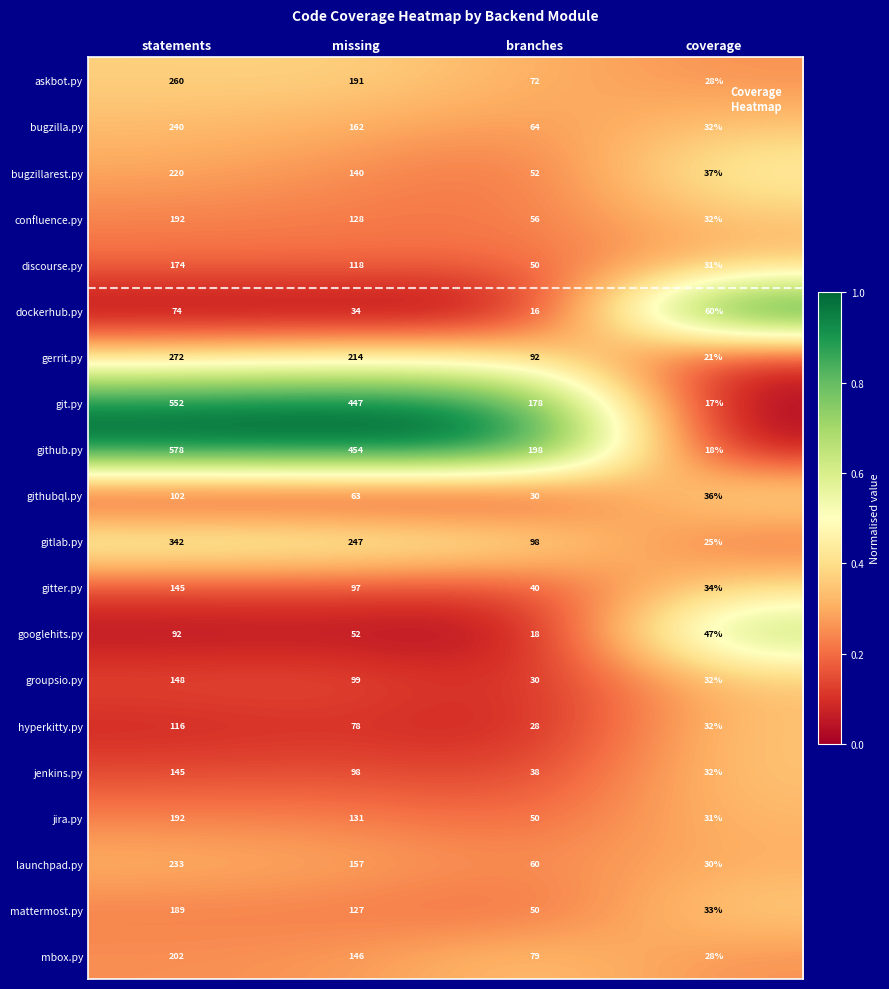

At which category is the sum across all series the highest?

statements